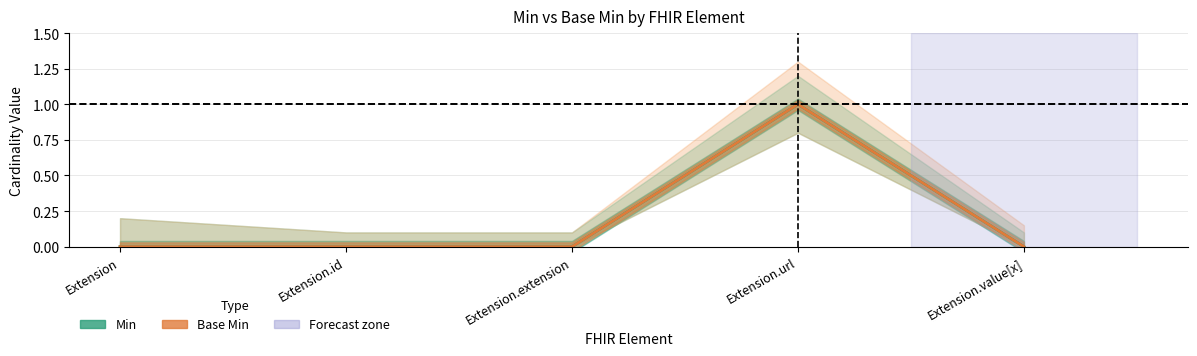

What position from the left is Extension?

1